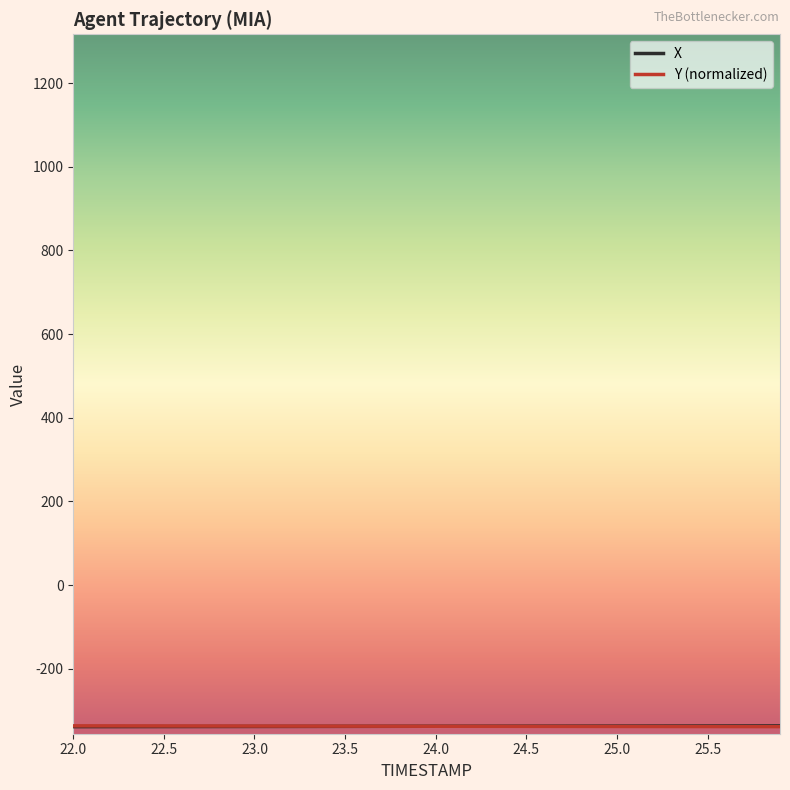

What is the minimum value shown in the chart?

-338.6